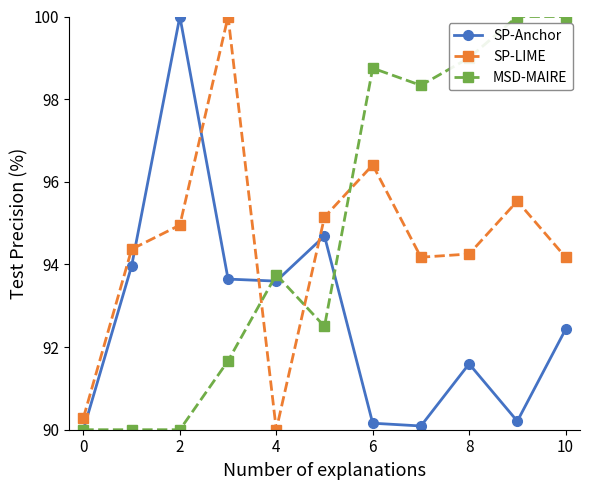

What is the maximum value for SP-Anchor?

100.0